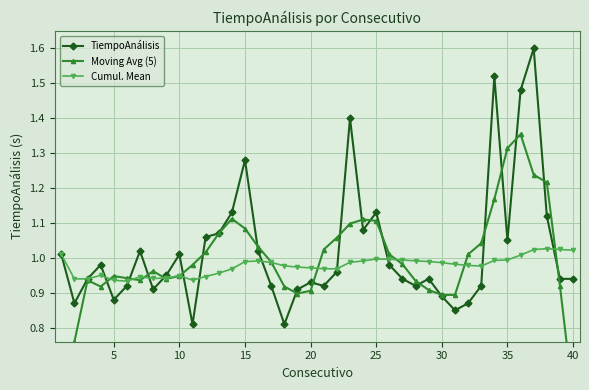

True or false: TiempoAnálisis has more than 1 interior local peaks.

True